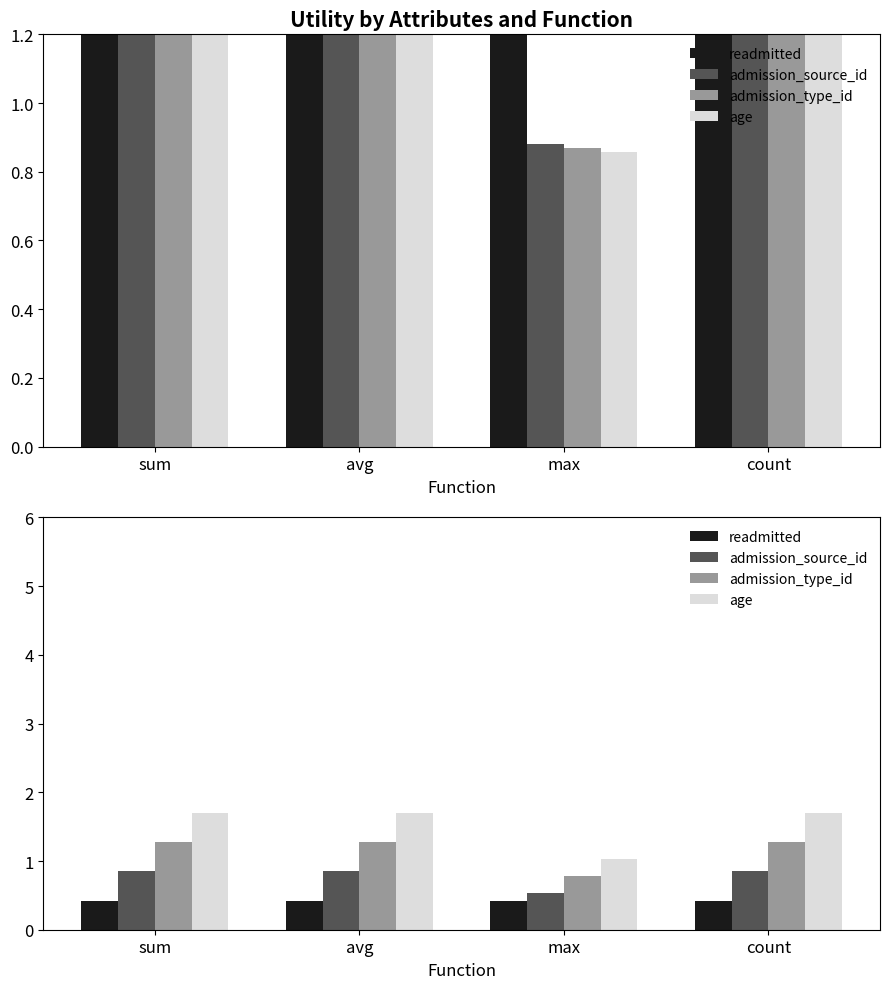

Which label corresponds to the largest value in the chart?

sum